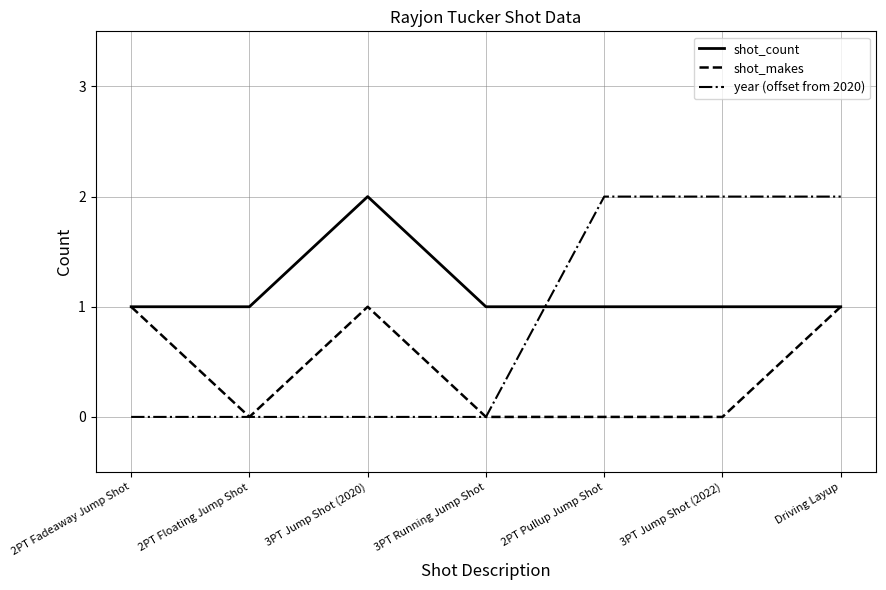

After their last crossing, which series has the higher values: shot_count or year (offset from 2020)?

year (offset from 2020)